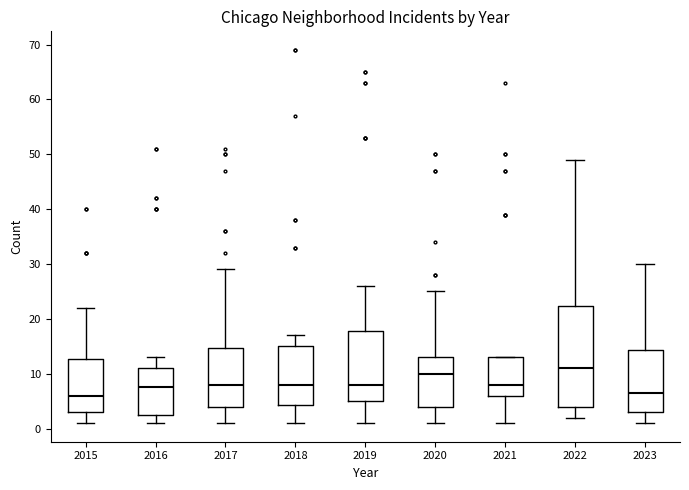

Reading left to right, transcribe this box plot: for each box, give where its median line is, the range the box spans, and where its two whiskers end, as read against the y-axis. The values are not printed on the chart, so give them approximately, as read against the axis.

2015: median 6, box 3 to 13, whiskers 1 to 22
2016: median 8, box 3 to 11, whiskers 1 to 13
2017: median 8, box 4 to 15, whiskers 1 to 29
2018: median 8, box 4 to 15, whiskers 1 to 17
2019: median 8, box 5 to 18, whiskers 1 to 26
2020: median 10, box 4 to 13, whiskers 1 to 25
2021: median 8, box 6 to 13, whiskers 1 to 13
2022: median 11, box 4 to 22, whiskers 2 to 49
2023: median 7, box 3 to 14, whiskers 1 to 30